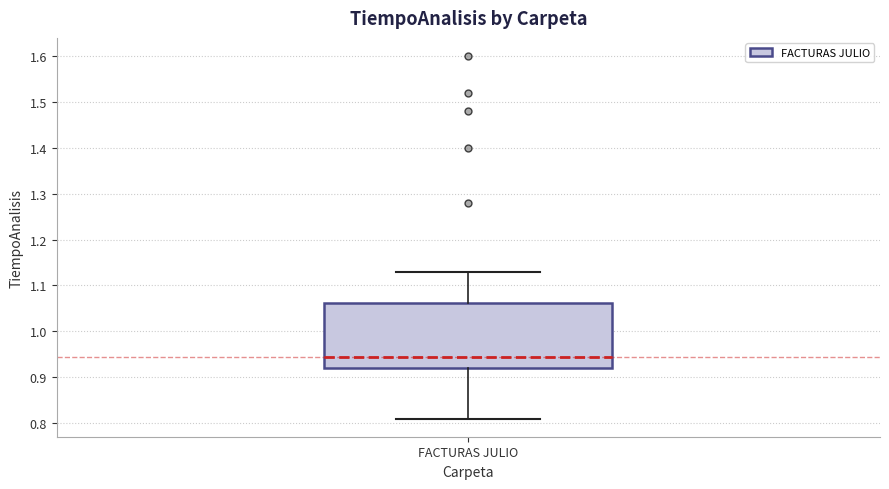

Read this box plot against the y-axis: the position of the median line, the range covered by the box, and the ends of both whiskers. The values are not printed on the chart, so give them approximately, as read against the axis.

median 0.95, box 0.92 to 1.06, whiskers 0.81 to 1.13